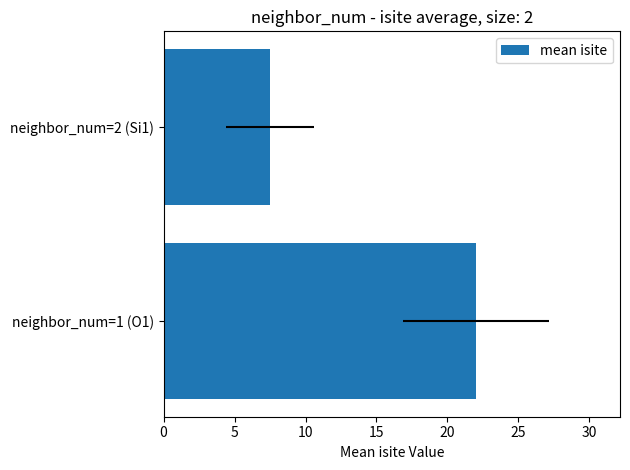

Read the value at neighbor_num=2 (Si1).

7.5